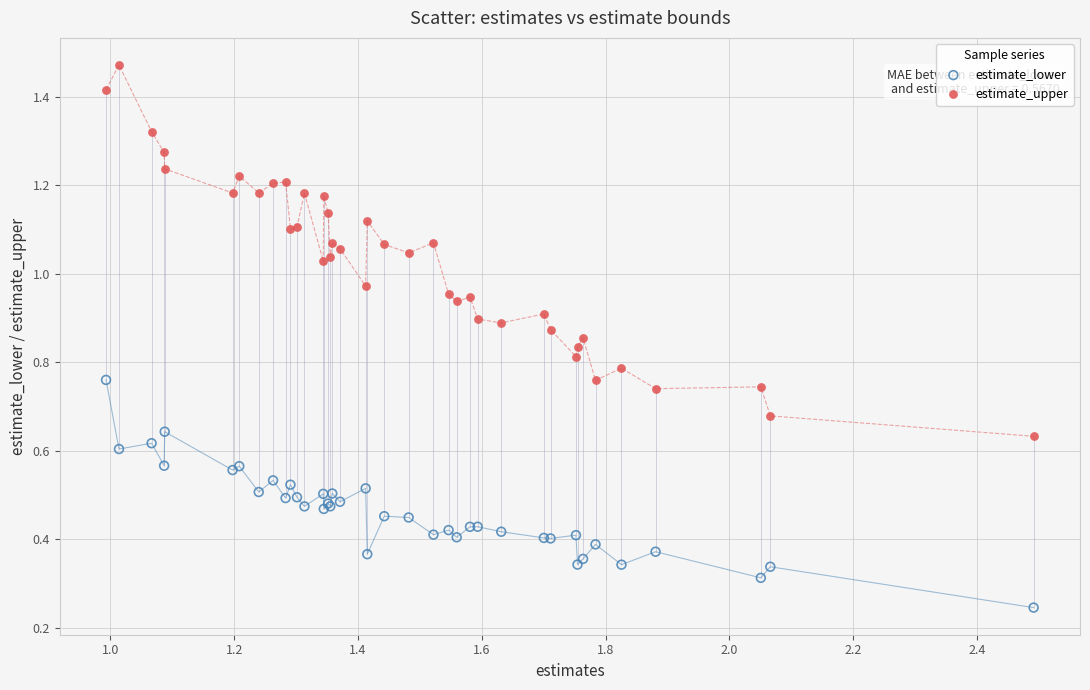

Which series reaches the minimum Y coordinate?

estimate_lower